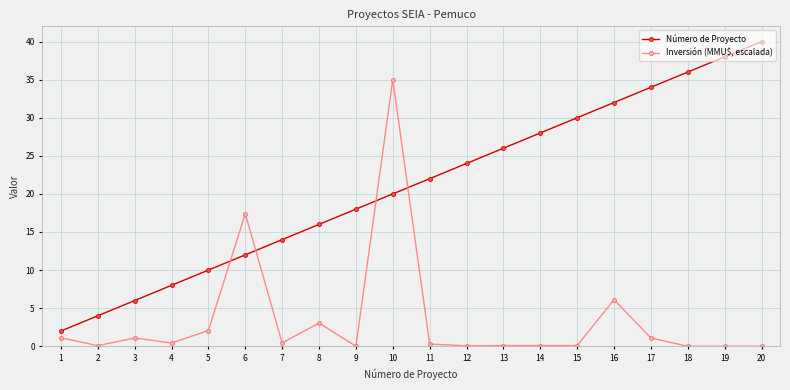

Rank the series by their maximum value, from lowest to highest.

Inversión (MMU$, escalada), Número de Proyecto